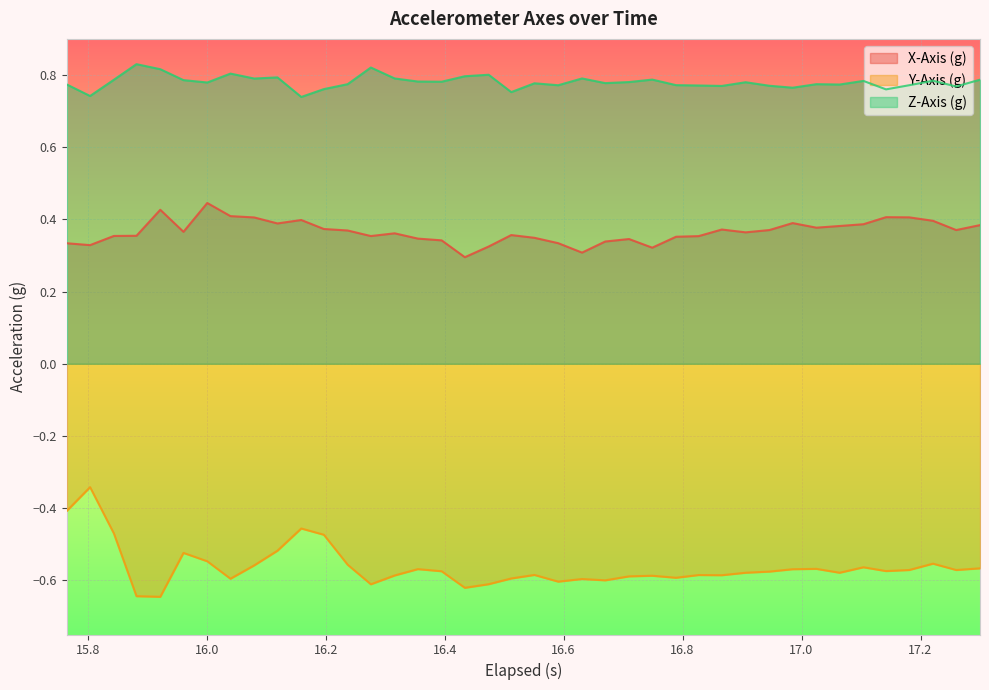

List the series in order of their peak value, lowest first.

Y-Axis (g), X-Axis (g), Z-Axis (g)